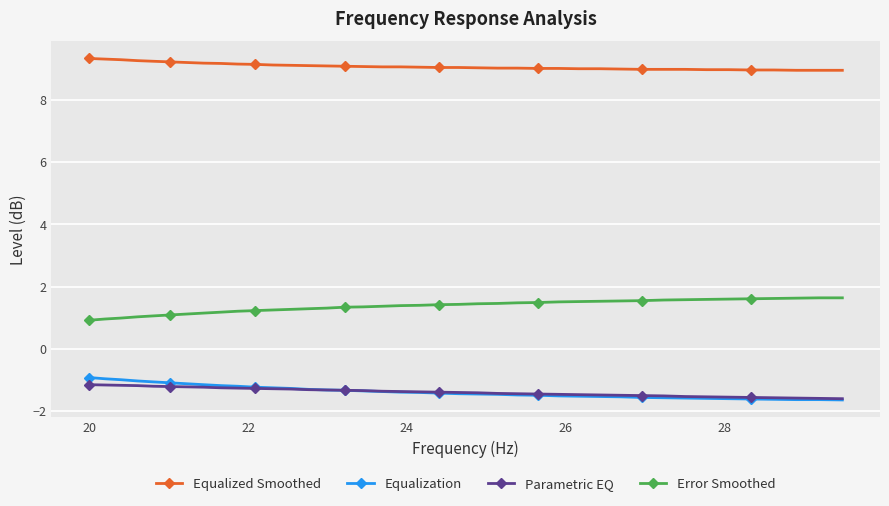

True or false: Equalized Smoothed and Equalization intersect in this chart.

False